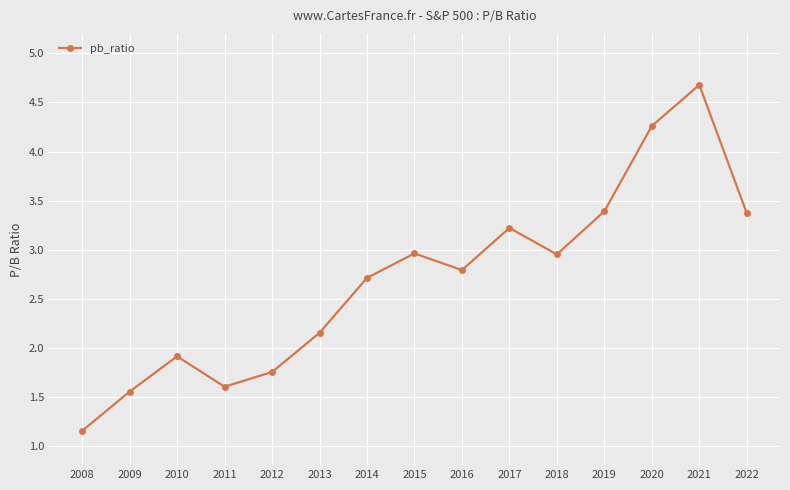

The value at 2019 is 1.9. True or false?

False